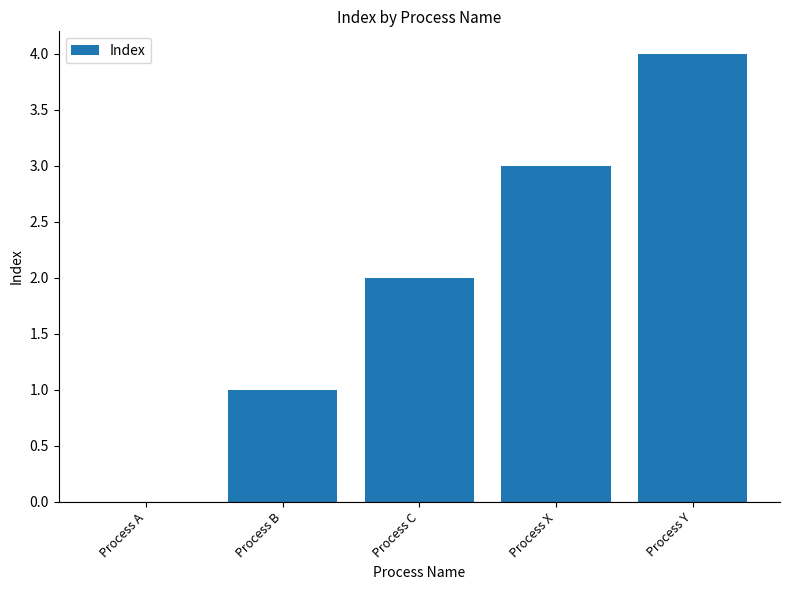

How many categories are shown in the chart?

5